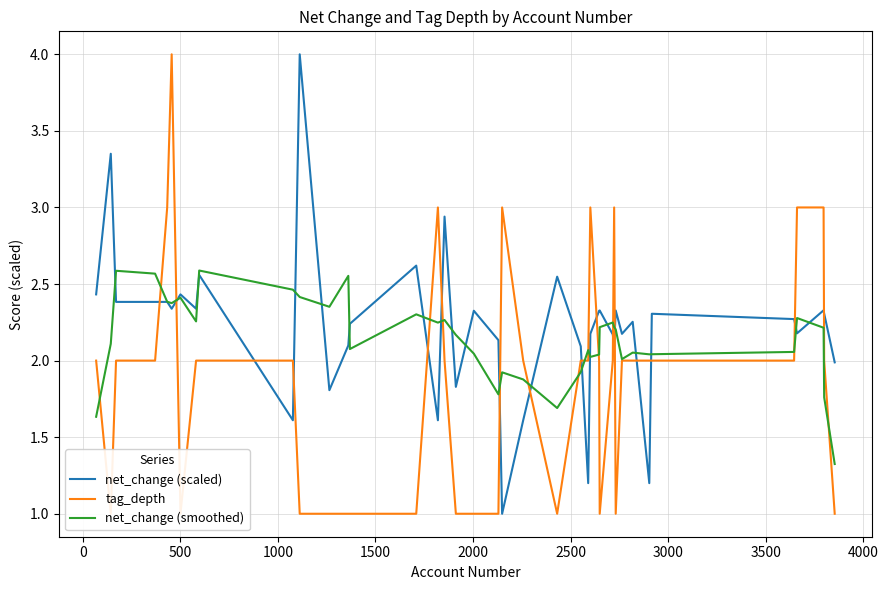

How many interior local peaks does the tag_depth series have?

5